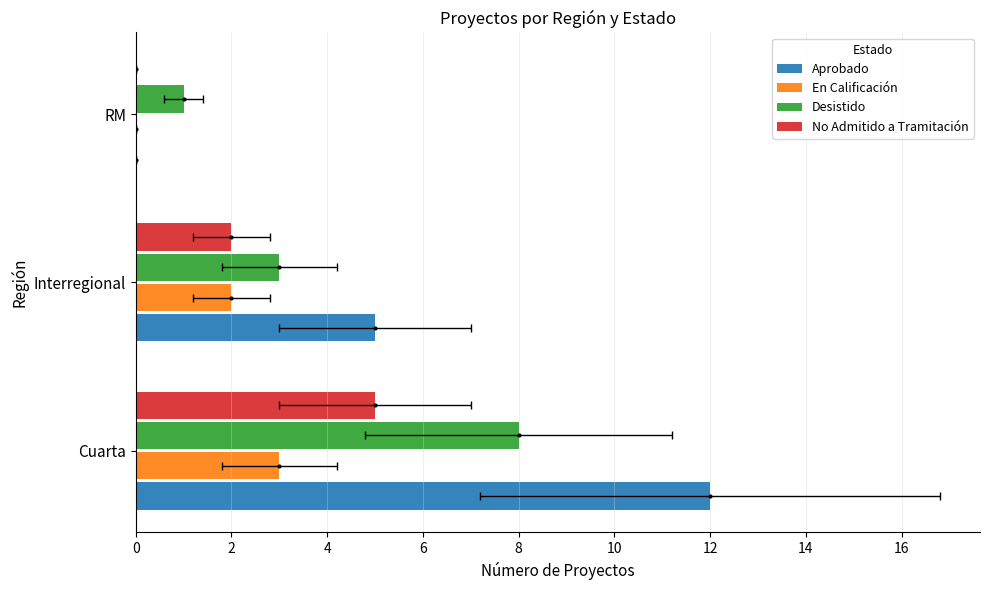

True or false: Desistido has a value of 8 at 0.

True